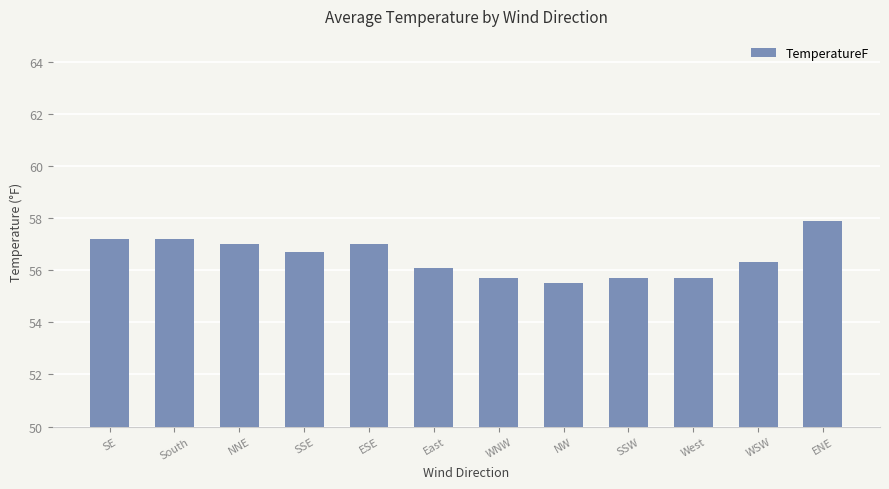

The chart shows a value of 57.2 at South. True or false?

True